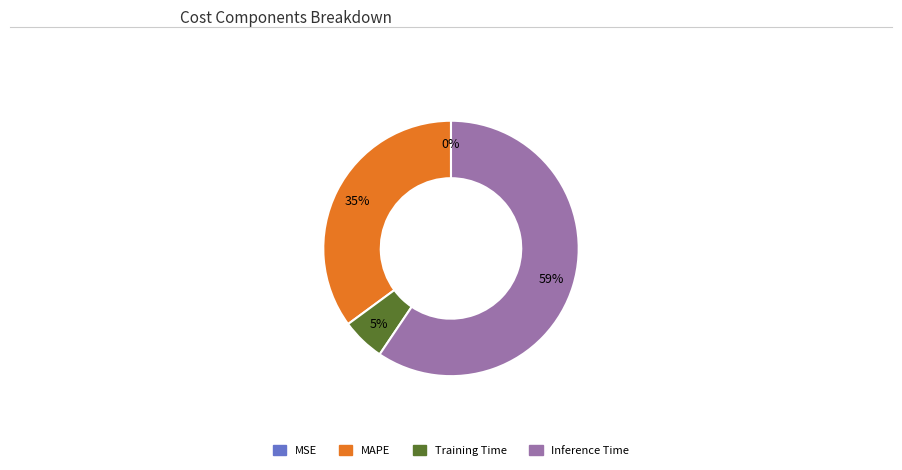

To the nearest percent, what portion does Training Time represent?

5%